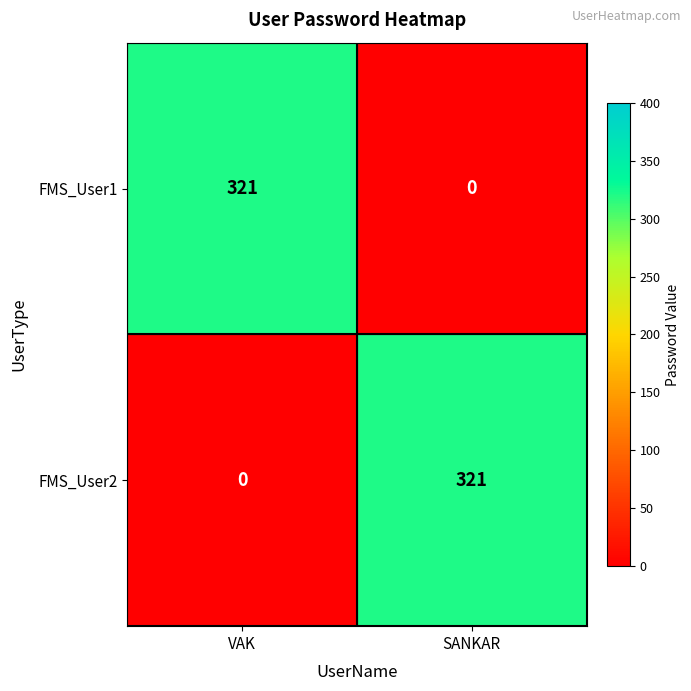

Is the value of FMS_User2 at SANKAR greater than the value of FMS_User1 at SANKAR?

Yes